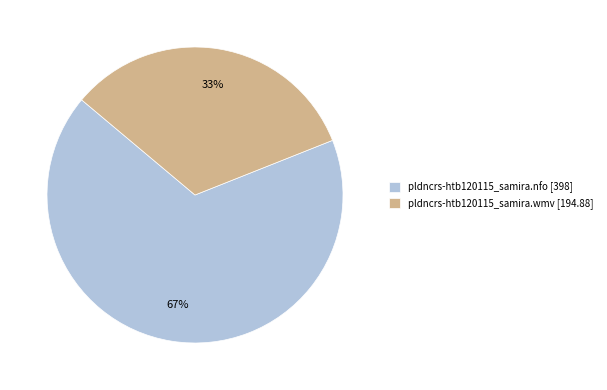

True or false: pldncrs-htb120115_samira.wmv accounts for 33% of the total.

True